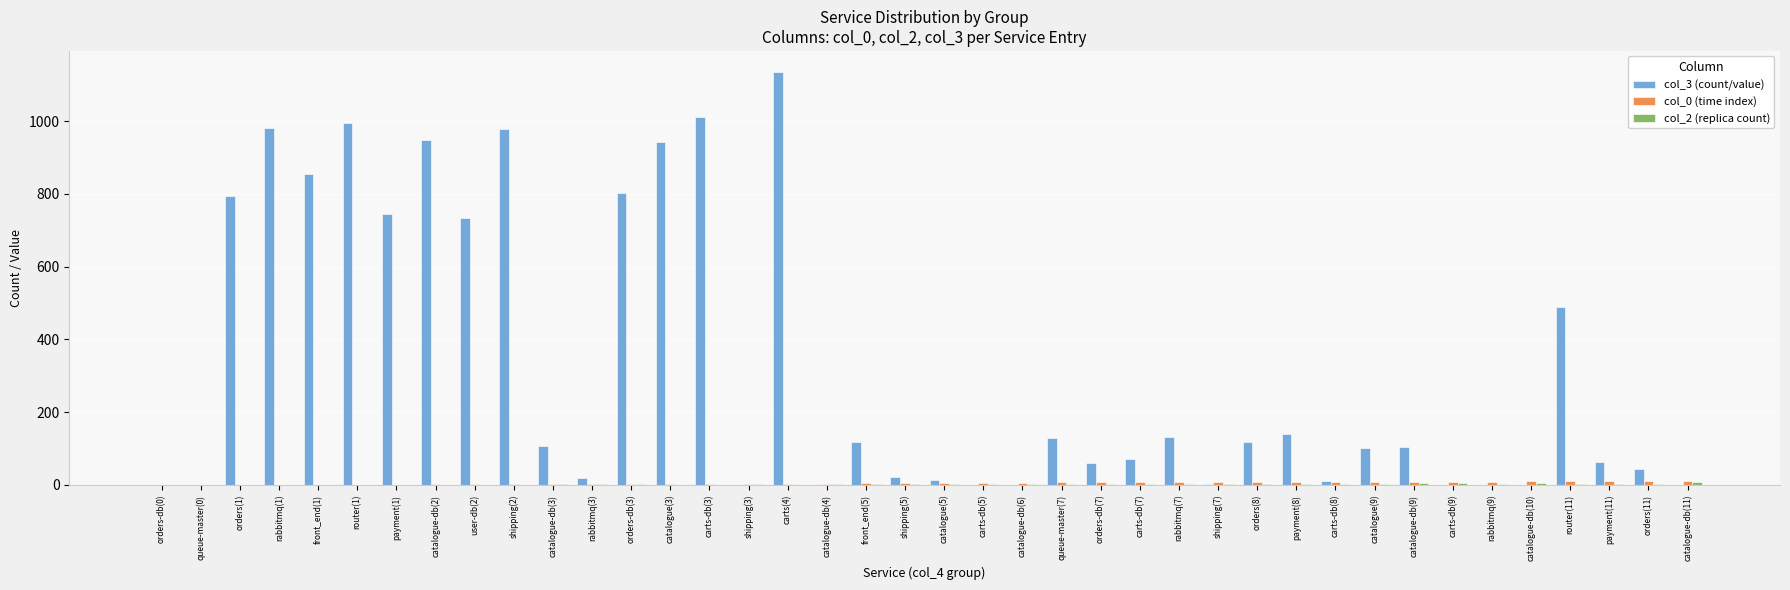

At which category is the sum across all series the highest?

carts(4)